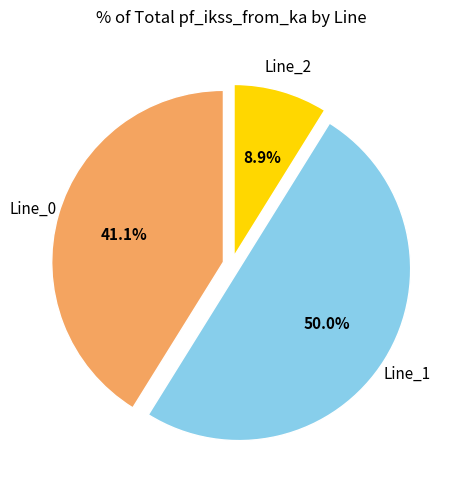

Does Line_0 account for over 50% of the chart?

No